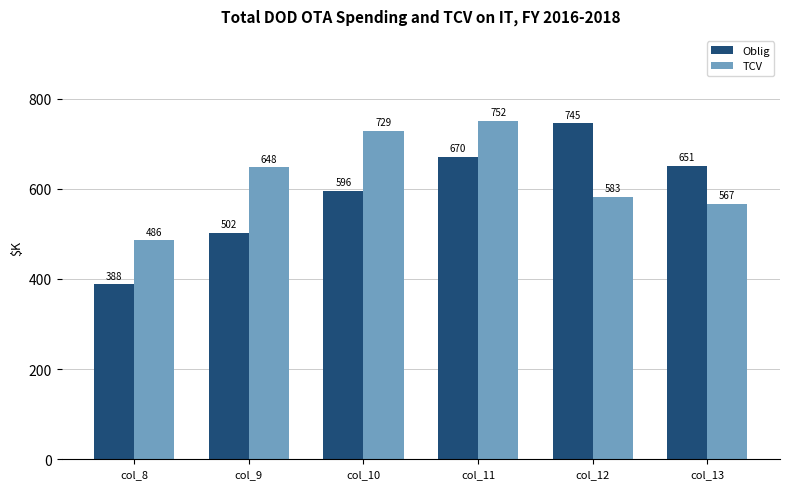

What is the total value across all series at col_11?

1422.0